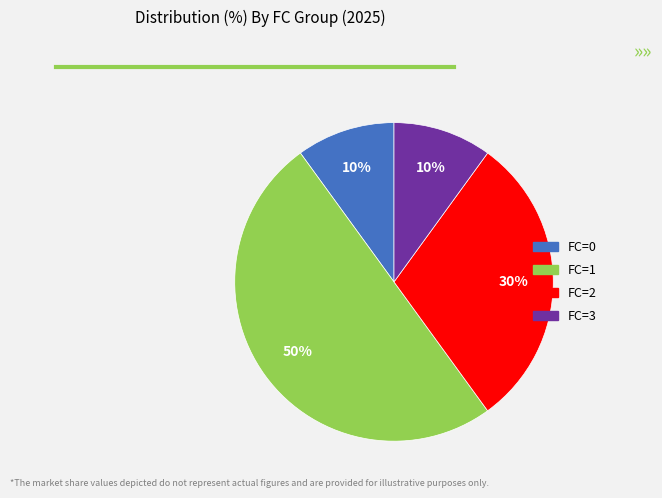

True or false: FC=1 accounts for 50% of the total.

True